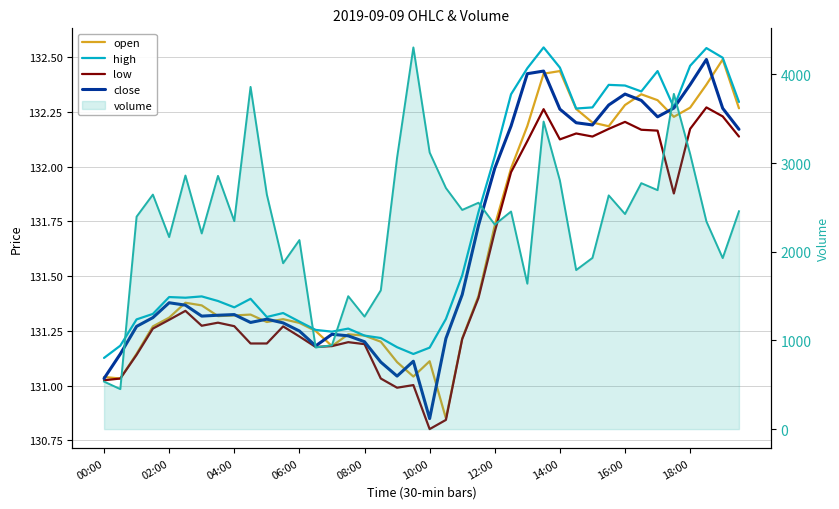

Between 15 and 31, which series saw the biggest shift?

volume